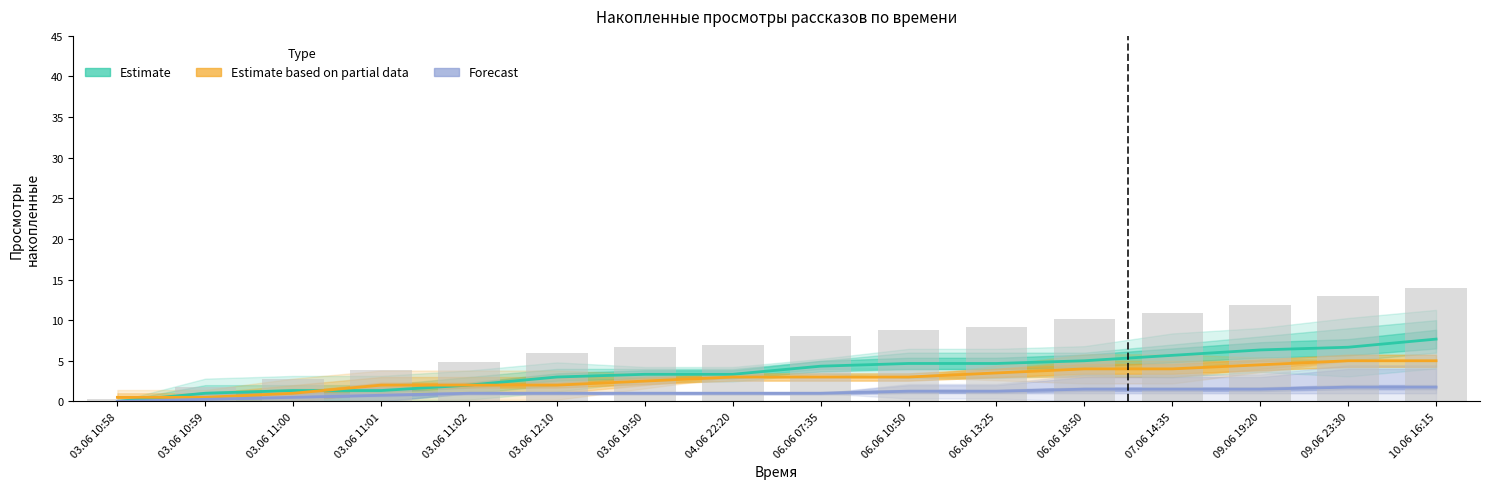

What is the difference between the Estimate values at 03.06 12:10 and 06.06 10:50?

1.7